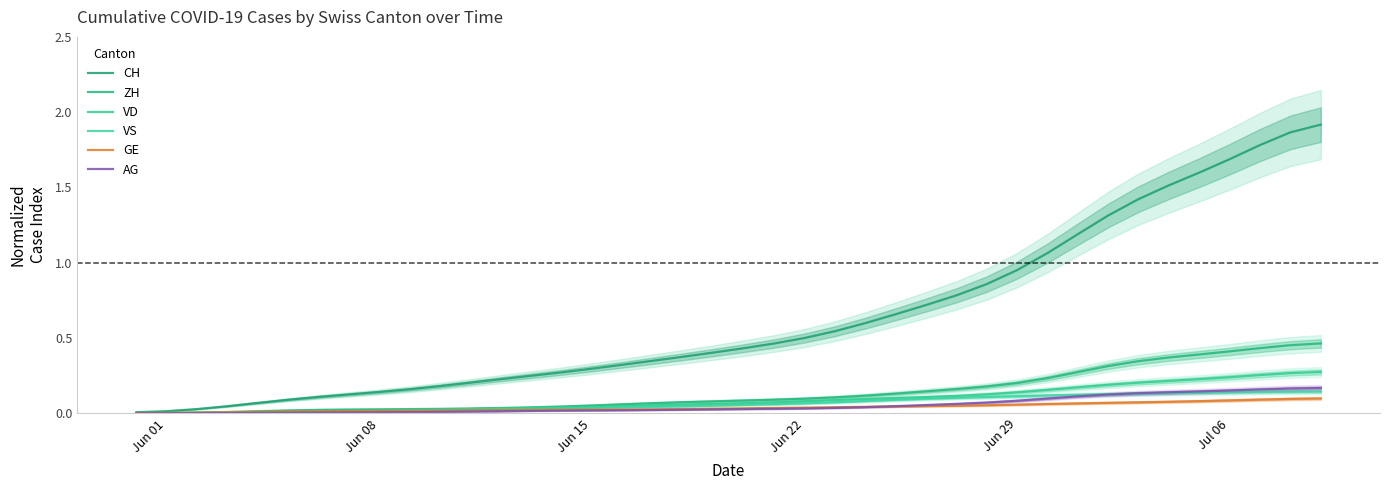

True or false: VS and CH intersect in this chart.

False